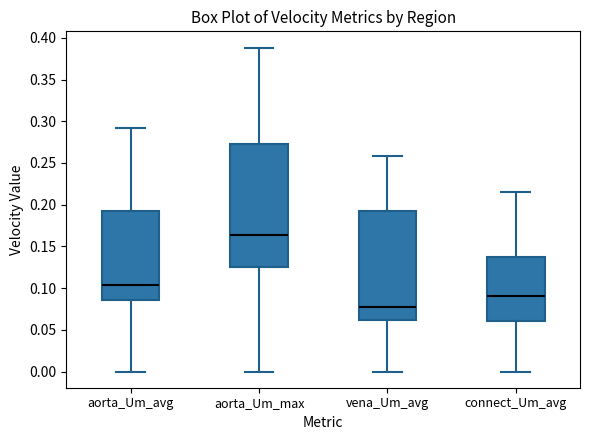

Which box's median line is the highest?

aorta_Um_max